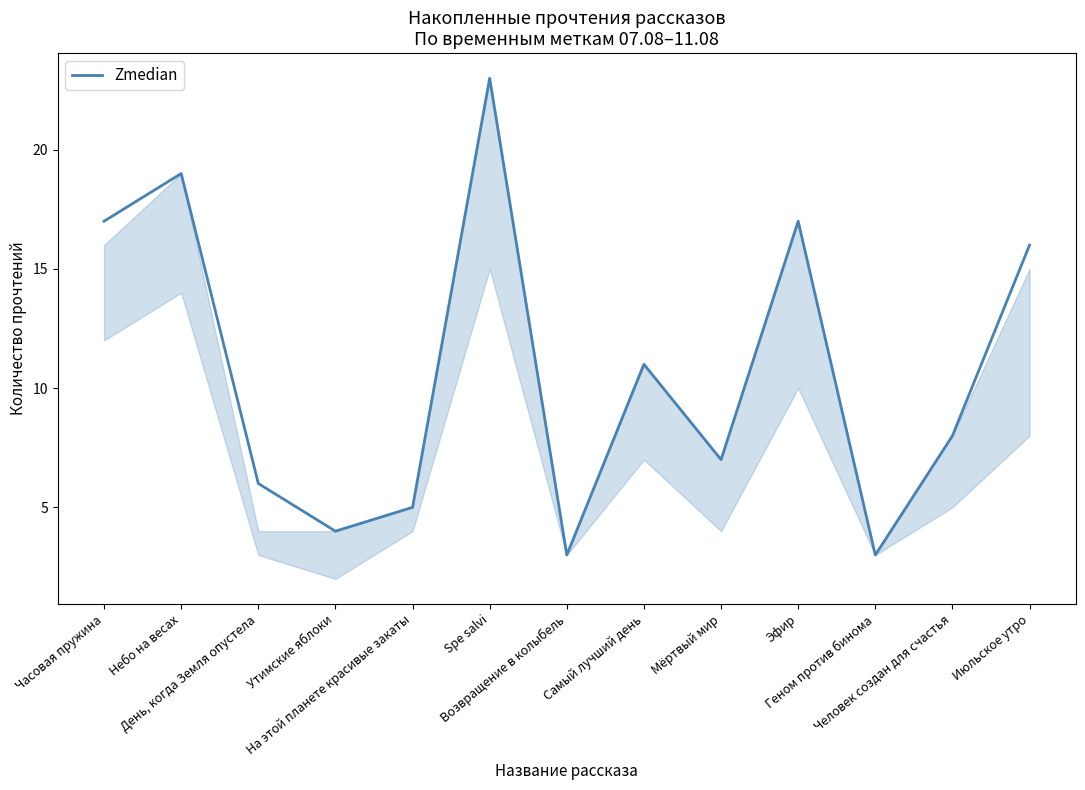

What is the difference between the values at Человек создан для счастья and Эфир?

9